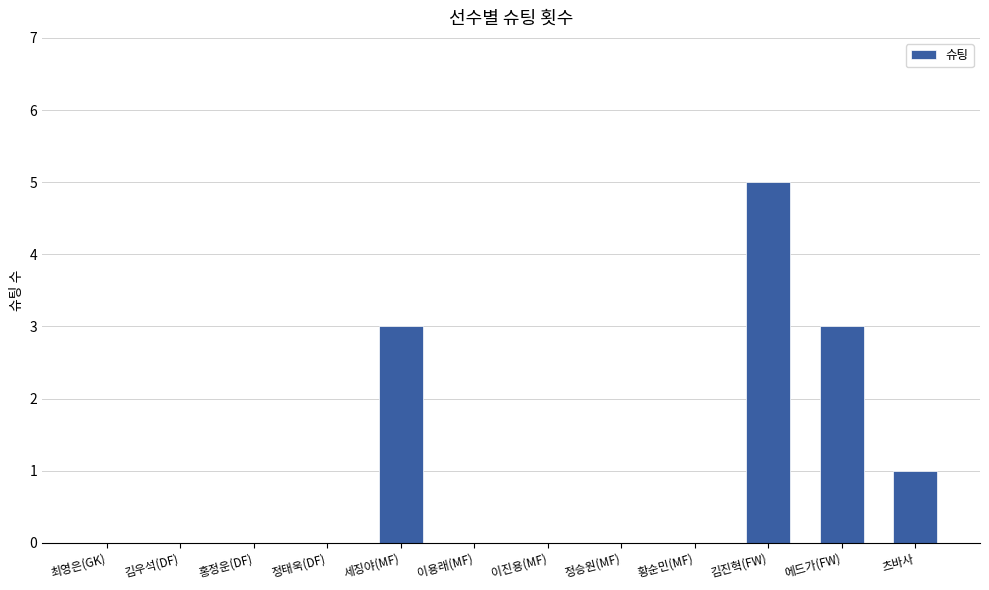

What is the maximum value shown in the chart?

5